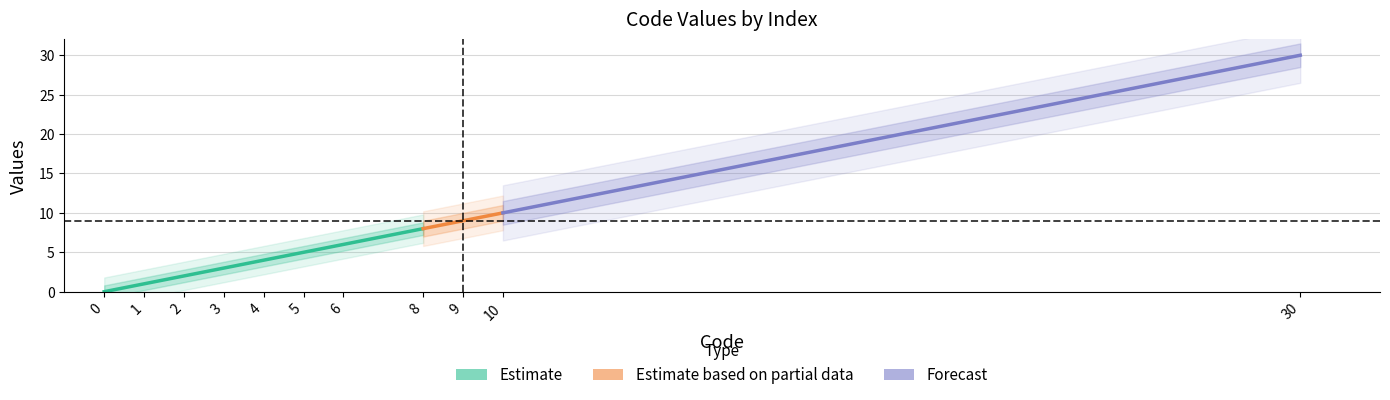

Rank the categories by value from lowest to highest.

0, 1, 2, 3, 4, 5, 6, 8, 9, 10, 30